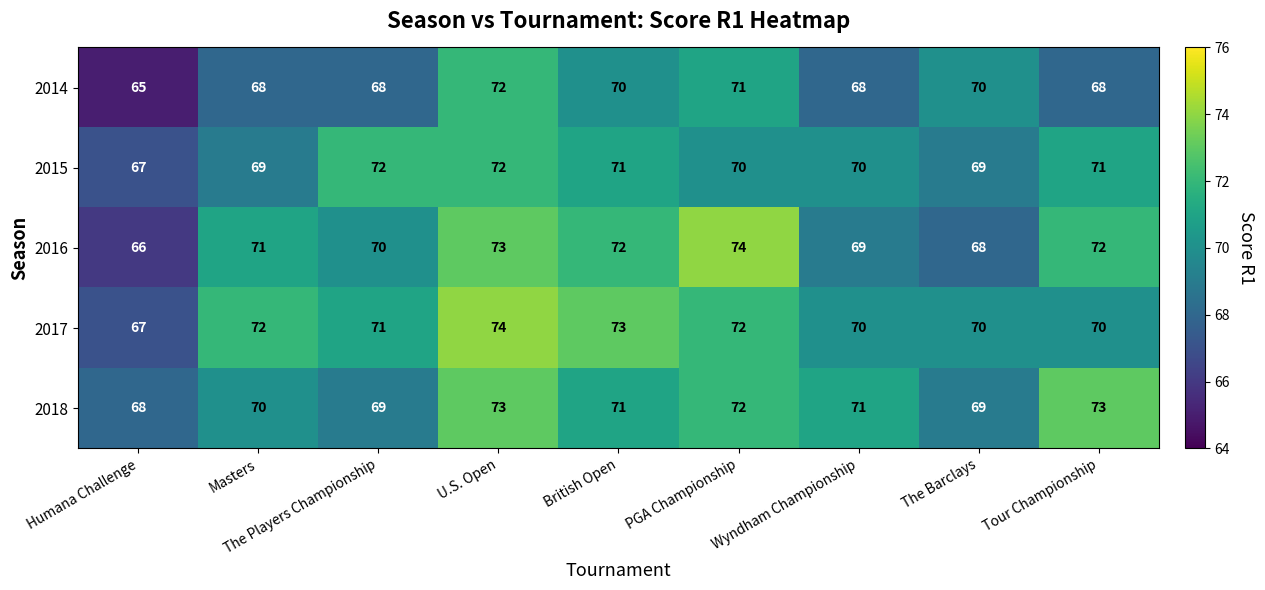

At how many categories does at least one series exceed 69?

8